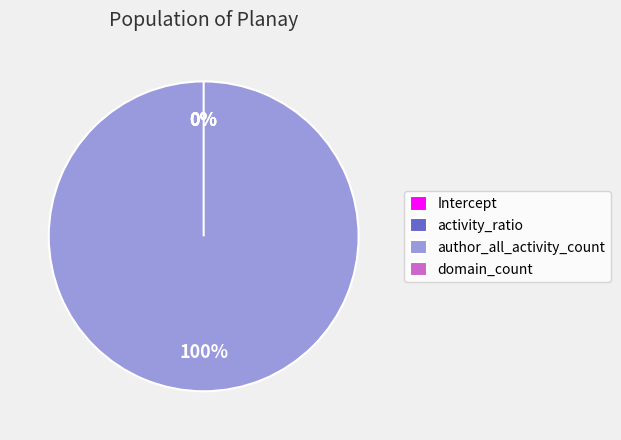

Do author_all_activity_count and Intercept together represent more than half of the pie?

Yes